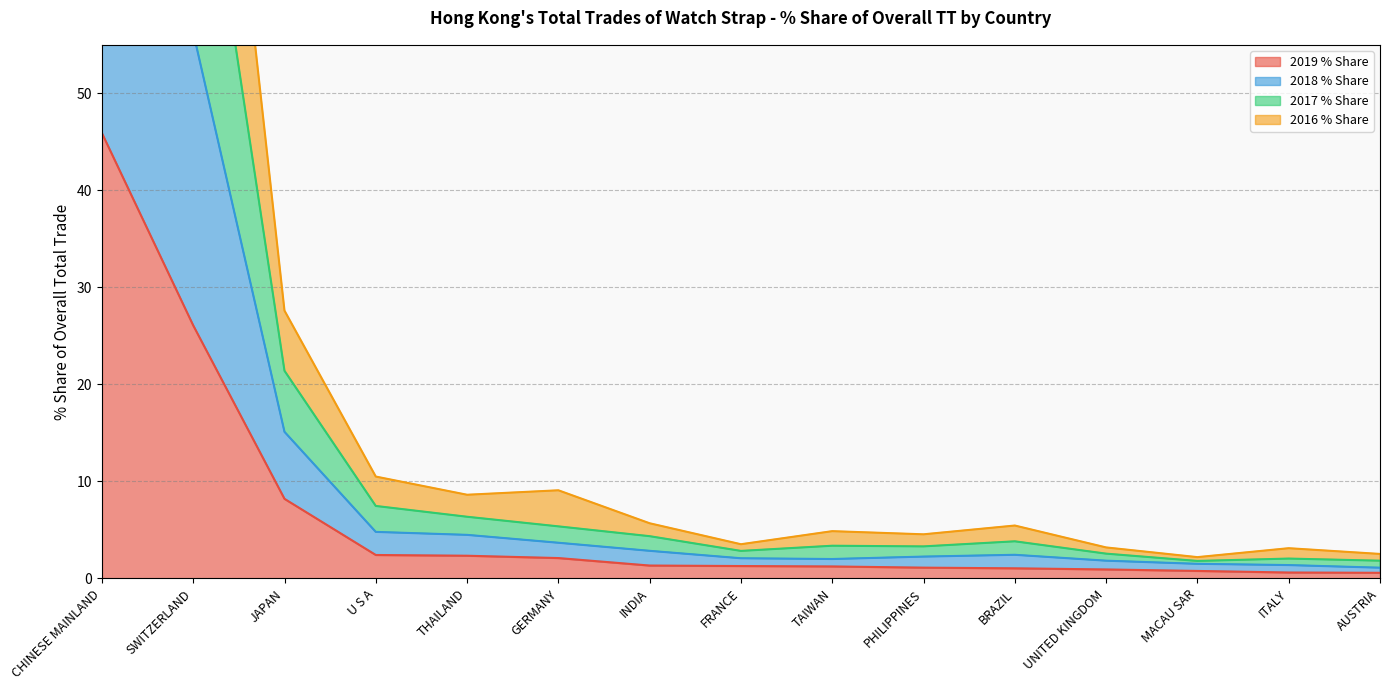

Rank the series at SWITZERLAND from highest to lowest value.

2016 % Share, 2017 % Share, 2018 % Share, 2019 % Share